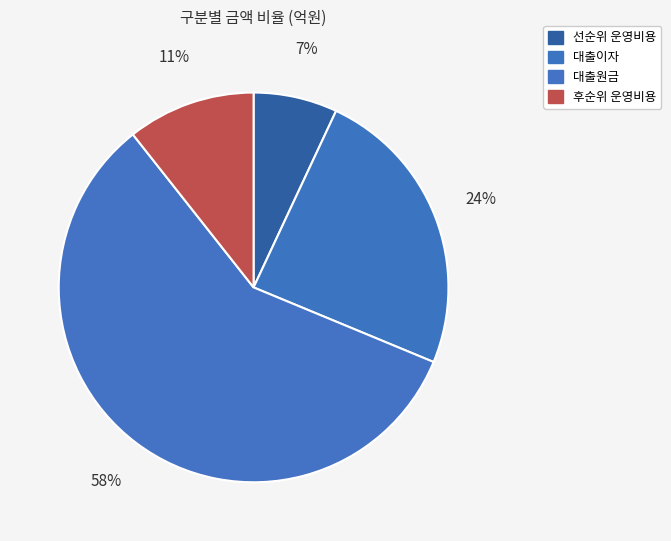

Is 대출원금 the majority of the pie?

Yes